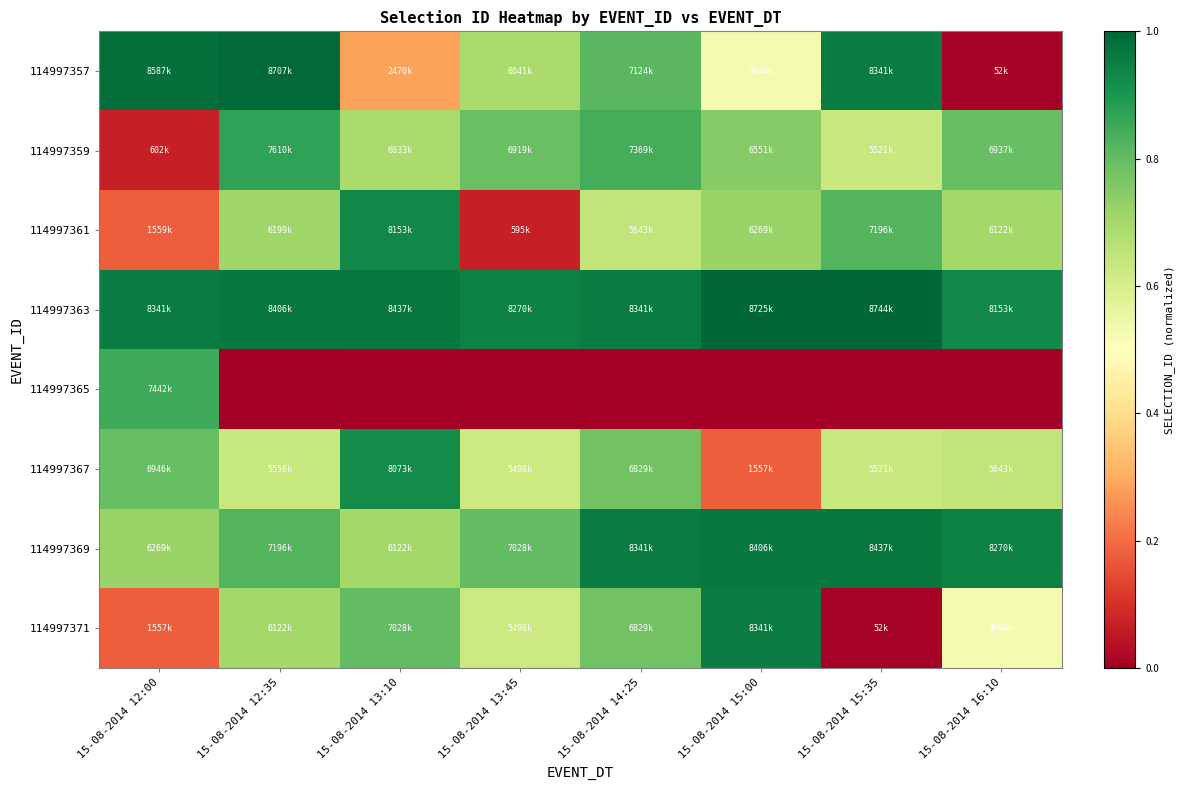

Rank the series by their maximum value, from lowest to highest.

114997365, 114997359, 114997367, 114997361, 114997371, 114997369, 114997357, 114997363